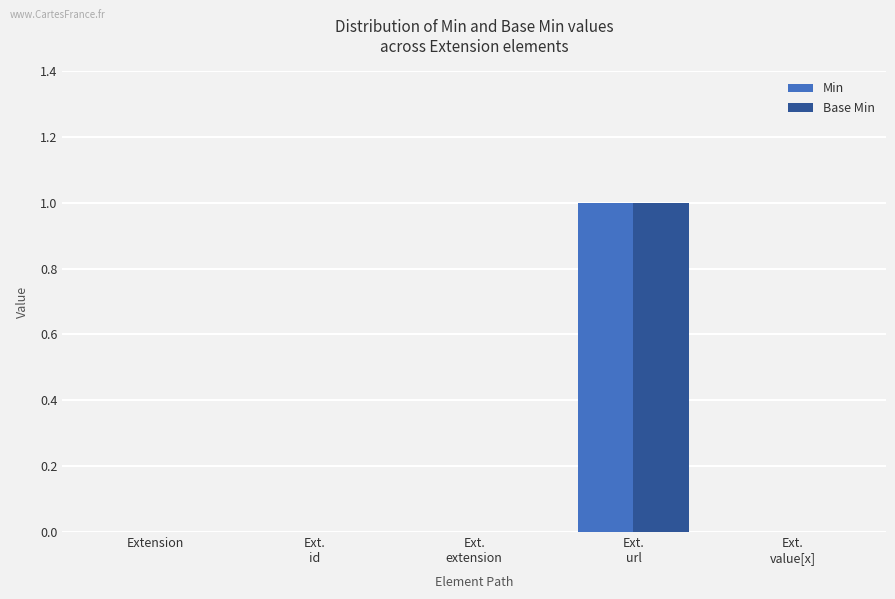

At which category does the chart reach its peak across all series?

Ext.
url